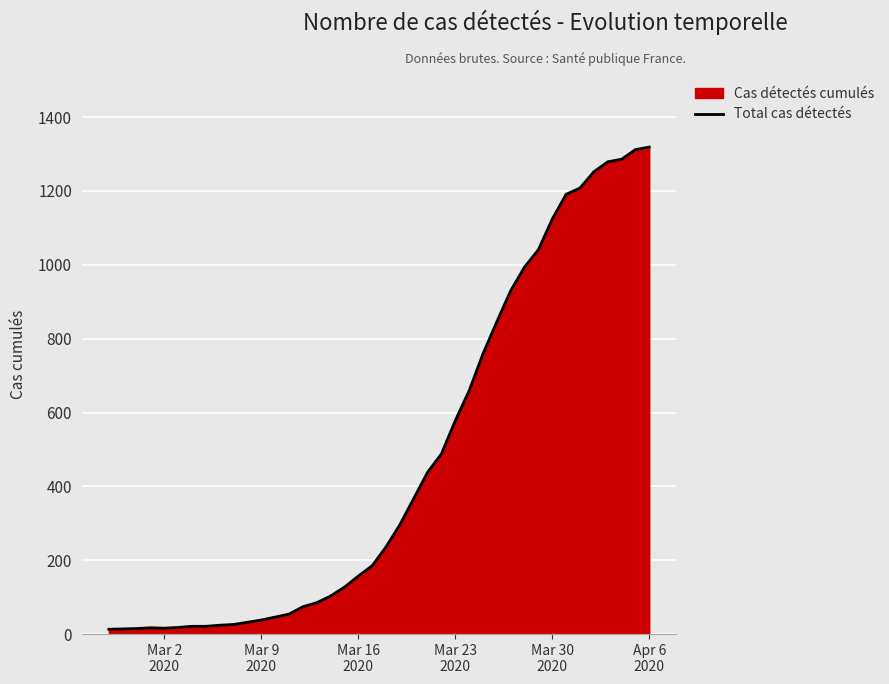

How many distinct data groups are displayed?

1